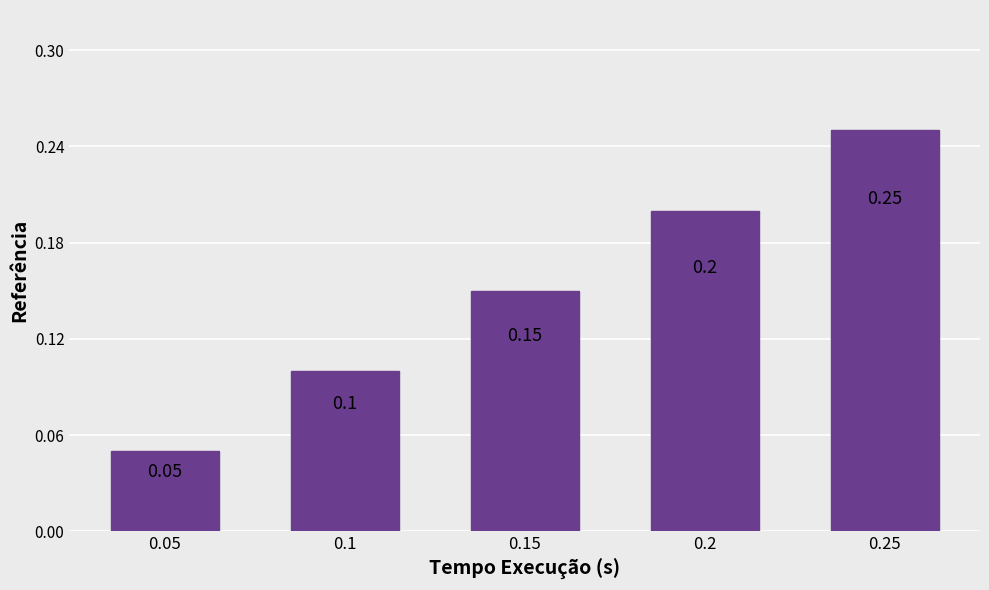

Is it true that the value at 0.25 is 0.4?

False